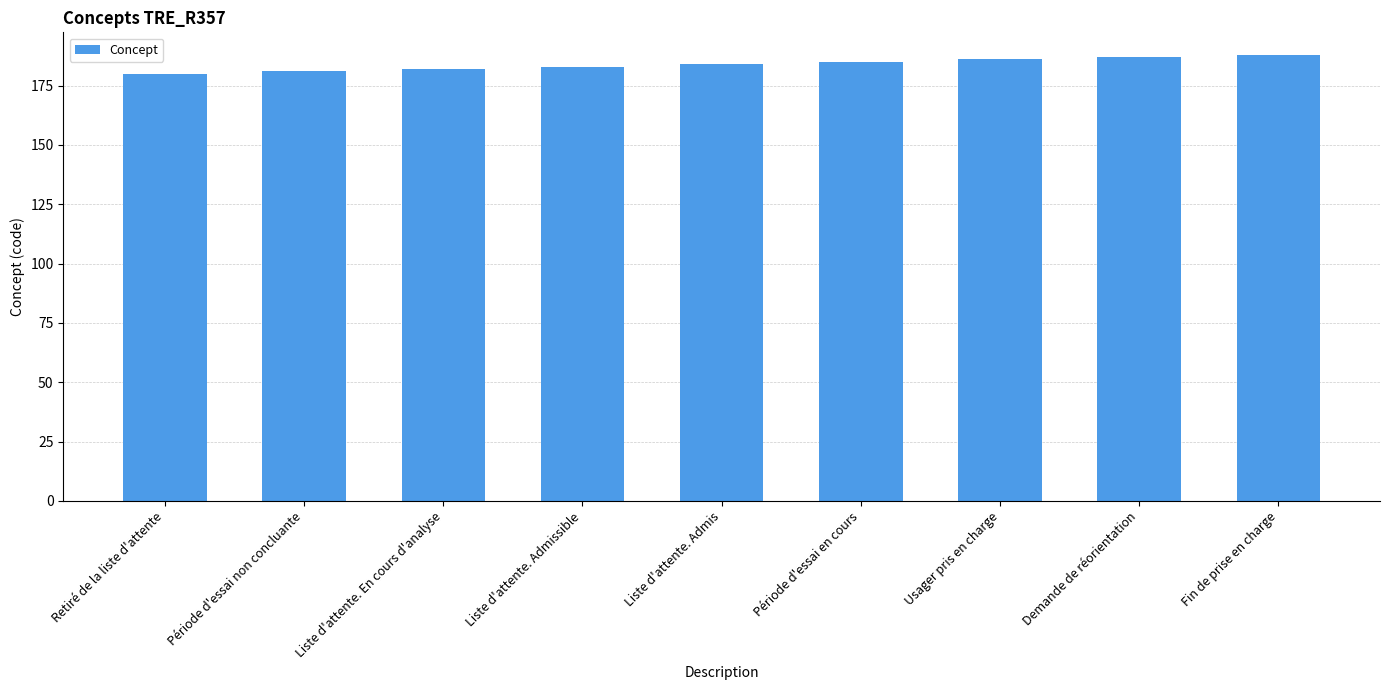

Count the values in the range 182 to 186.

5